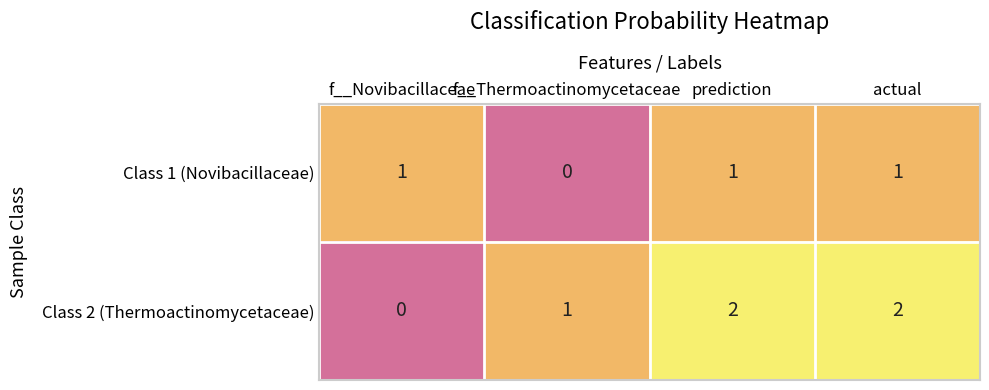

At which label does Class 2 (Thermoactinomycetaceae) reach its minimum?

f__Novibacillaceae